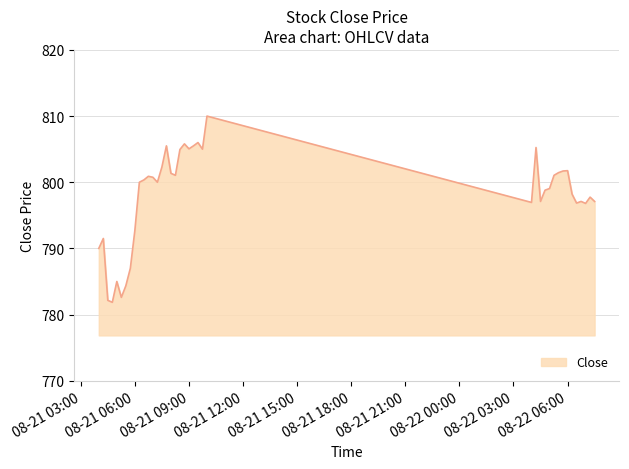

How many series are shown in this chart?

1